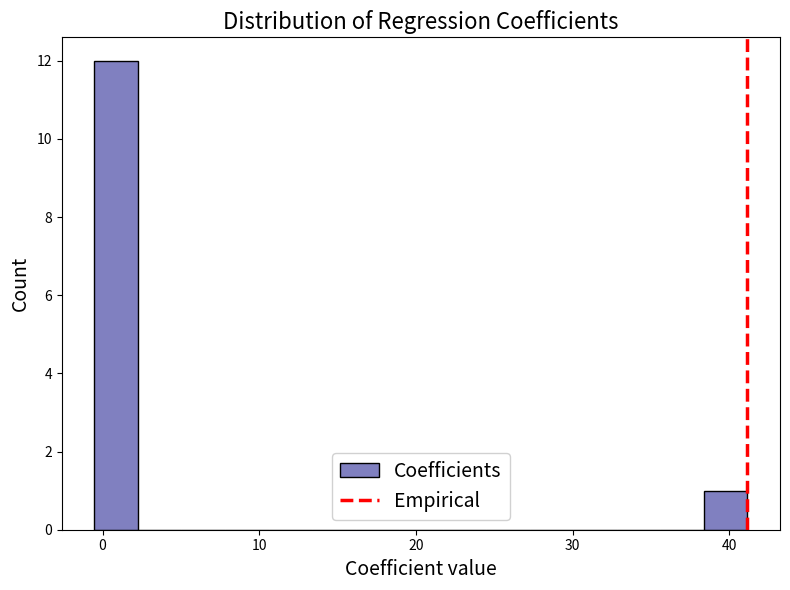

Around what value on the x-axis is the tallest bar? Give the approximate position of its centre, as read against the axis.

1